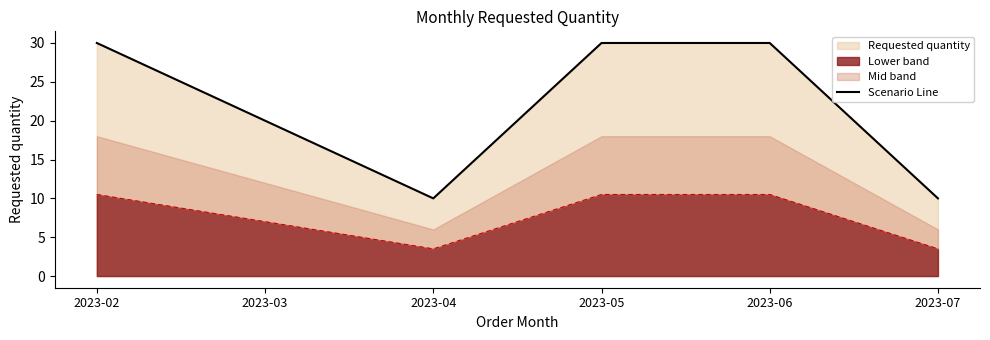

Rank the categories by value from highest to lowest.

2023-02, 2023-05, 2023-06, 2023-03, 2023-04, 2023-07